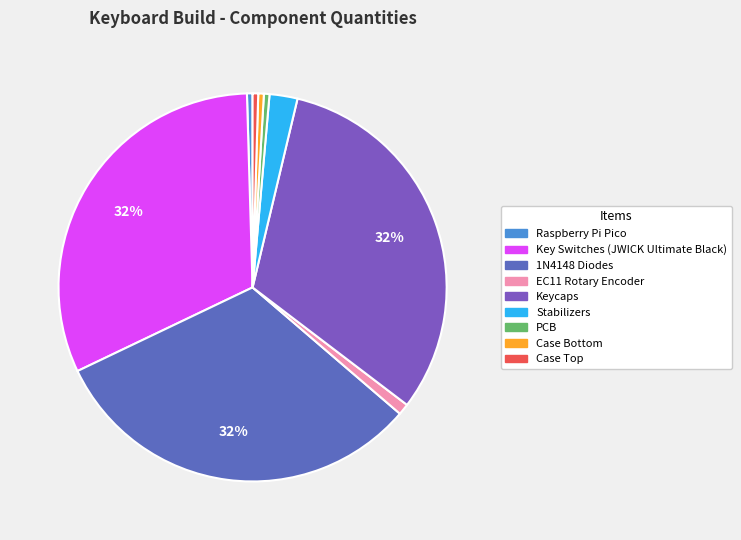

Is there any slice that represents more than half of the pie?

No